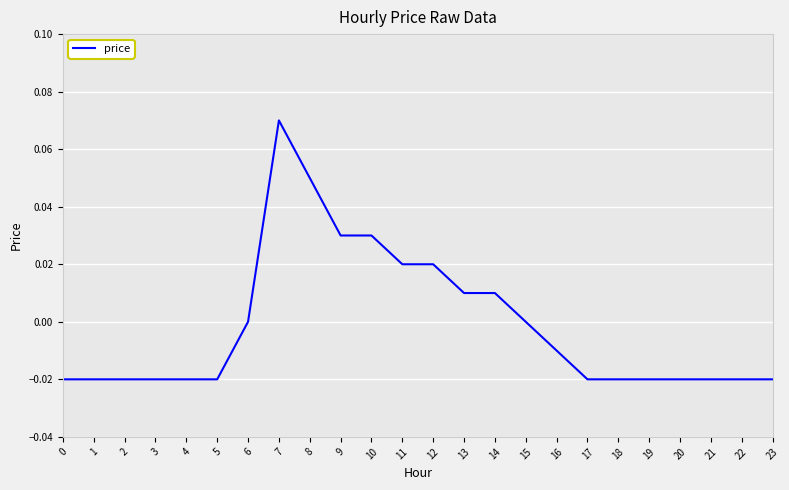

Which has a higher value, 16 or 13?

13